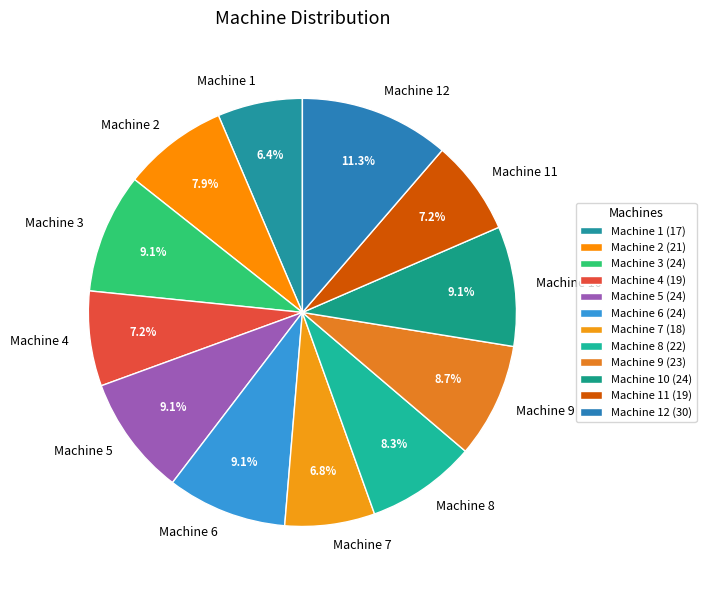

To the nearest percent, what is the difference between the Machine 5 and Machine 11 slice percentages?

2%